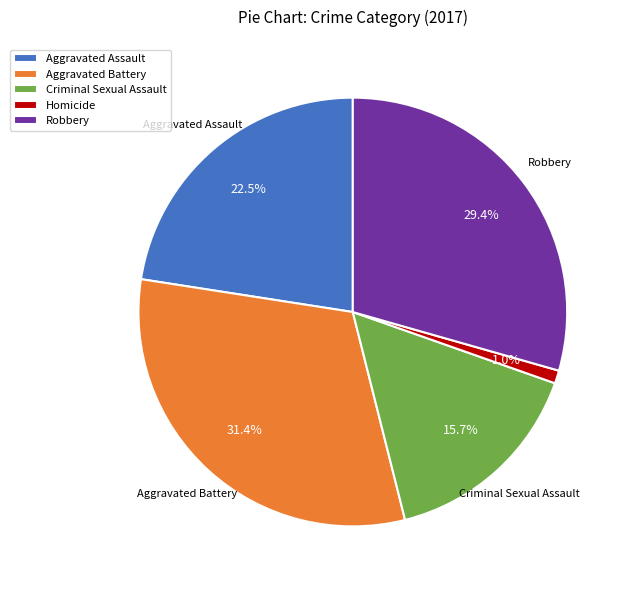

What portion of the pie excludes Homicide?

99.0%